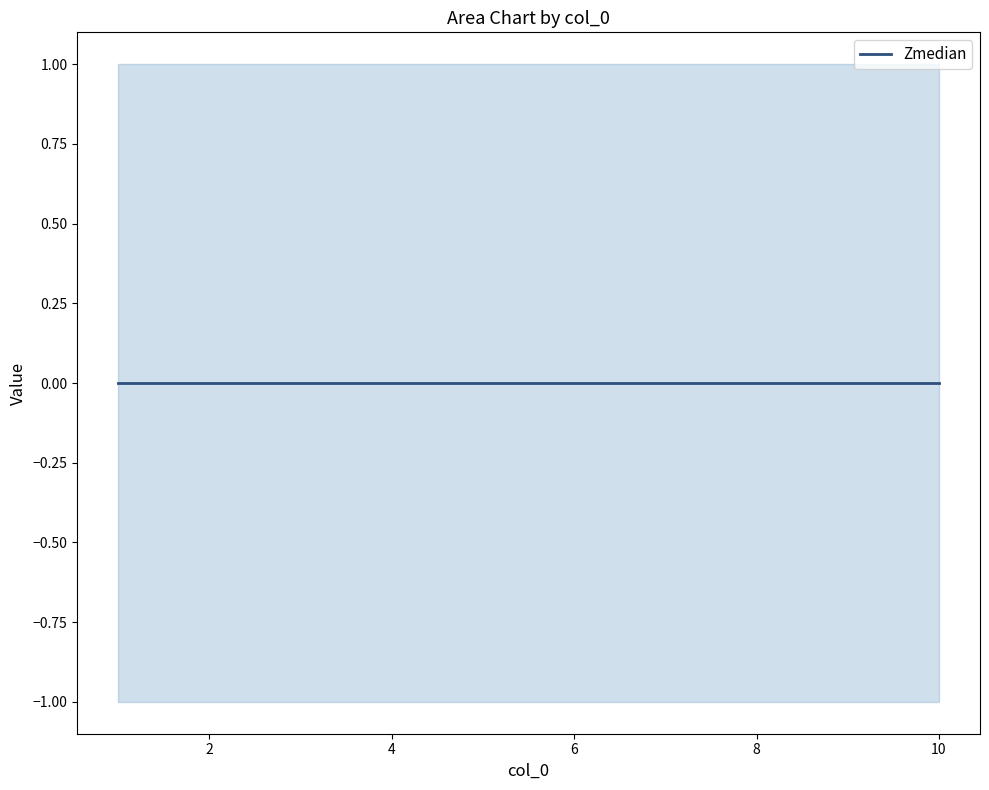

At which label does 1 reach its minimum?

1